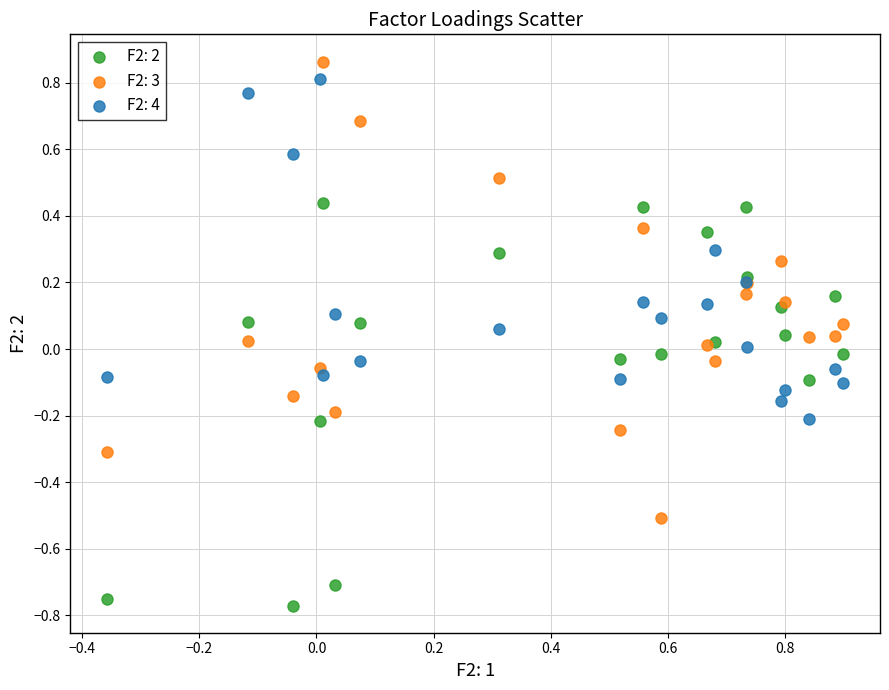

Which series reaches the minimum Y coordinate?

F2: 2